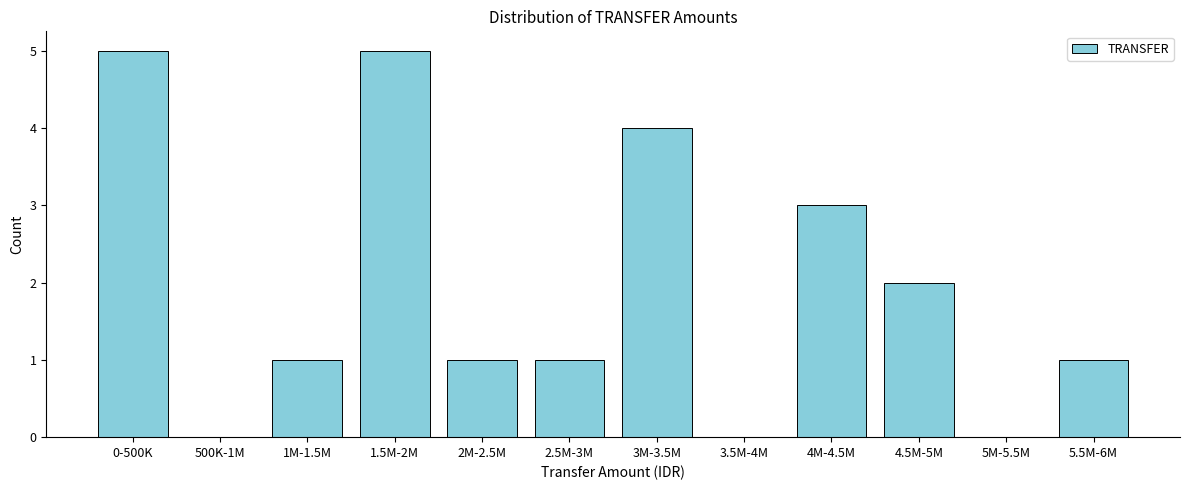

Reading left to right, what are all the values shown in this chart?

0-500K=5	500K-1M=0	1M-1.5M=1	1.5M-2M=5	2M-2.5M=1	2.5M-3M=1	3M-3.5M=4	3.5M-4M=0	4M-4.5M=3	4.5M-5M=2	5M-5.5M=0	5.5M-6M=1